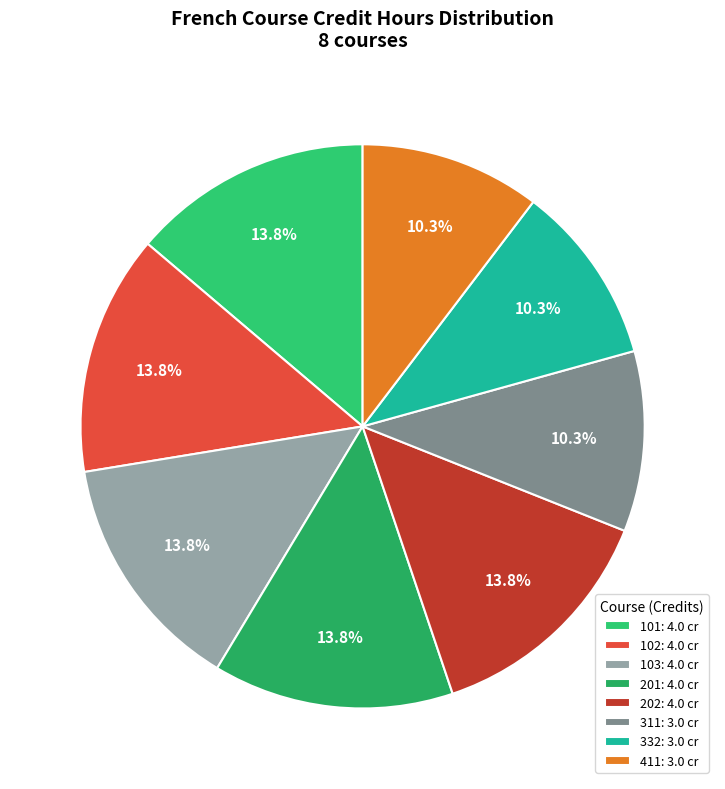

What is the change in value from 103 to 411?

-1